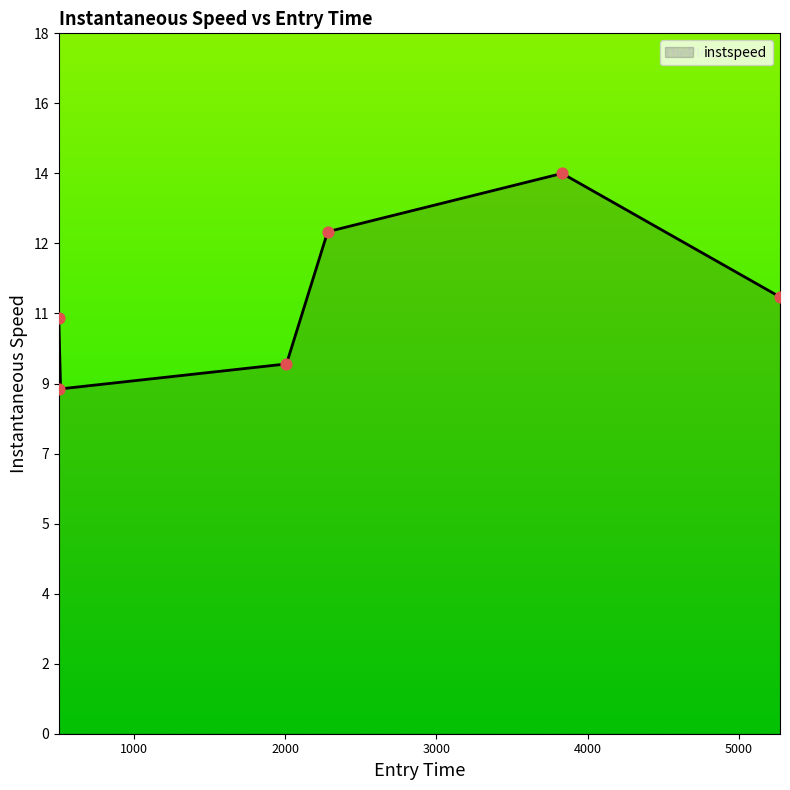

What is the change in value from 503.87381759496475 to 3831.147477635209?

+5.4